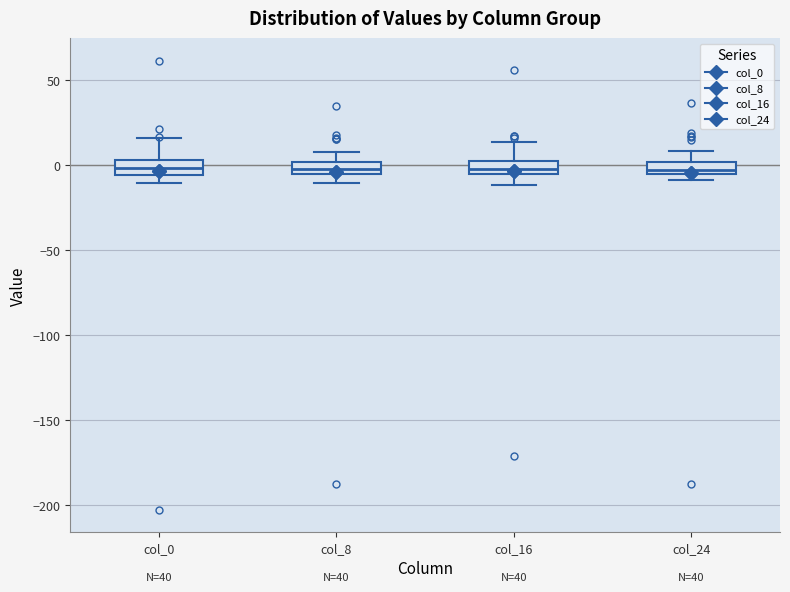

Where is the lower edge of the box for col_8 on the y-axis? The values are not printed on the chart, so give them approximately, as read against the axis.

-5